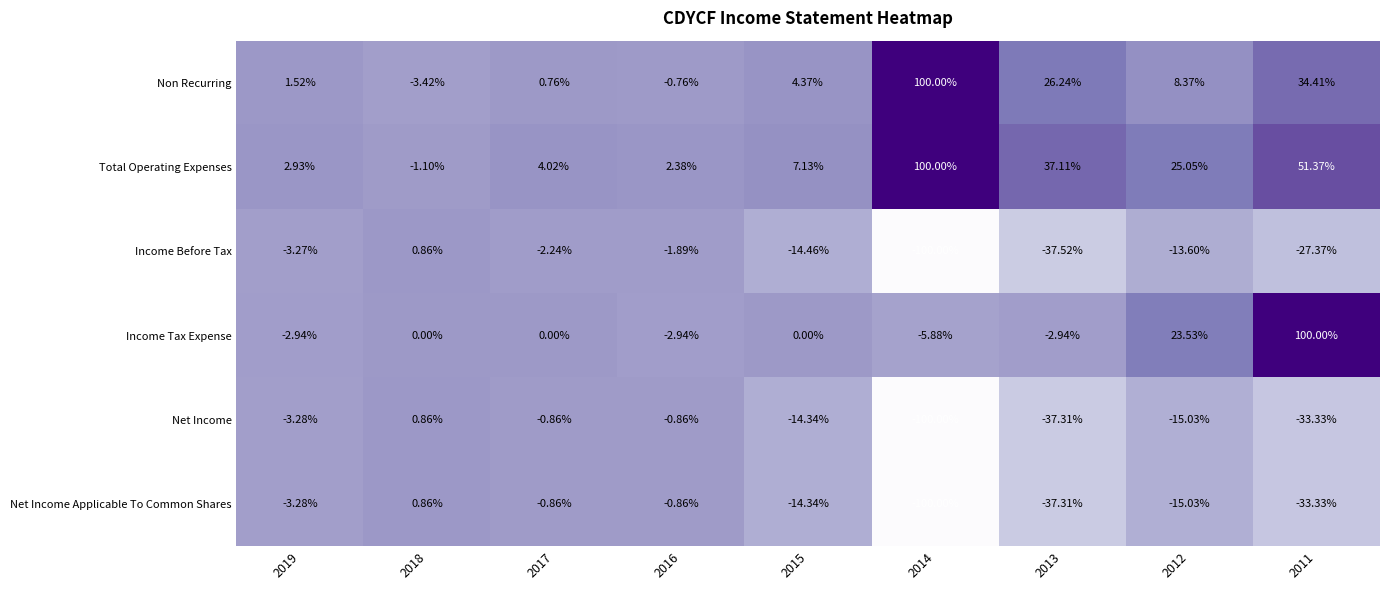

Between 2016 and 2011, which series saw the biggest shift?

Income Tax Expense